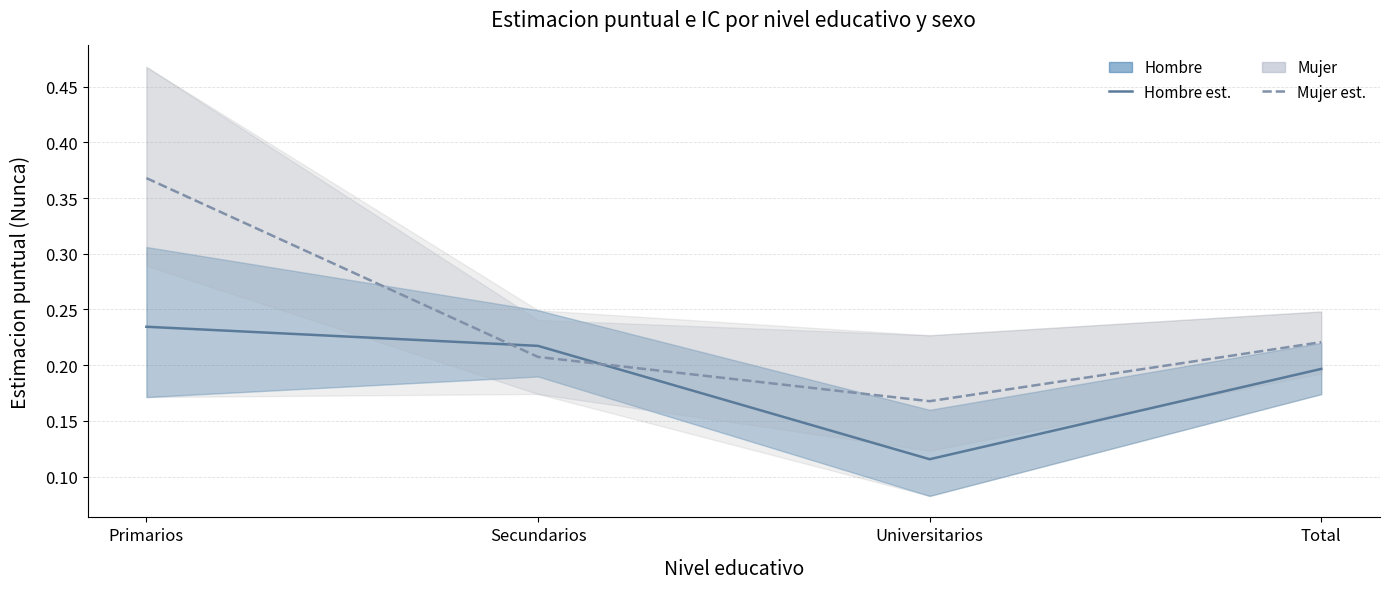

Is it true that Mujer estimacion equals 0.1 at Total?

False